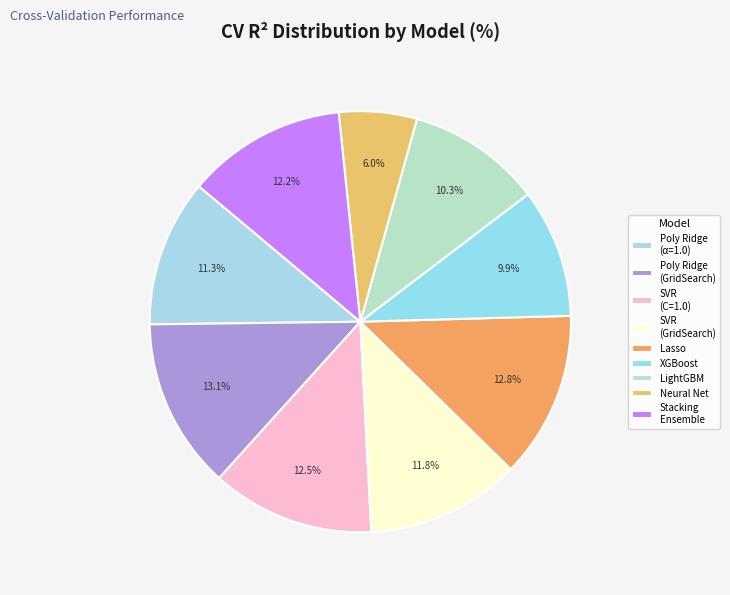

Which category has the smallest portion of the pie?

Neural Network